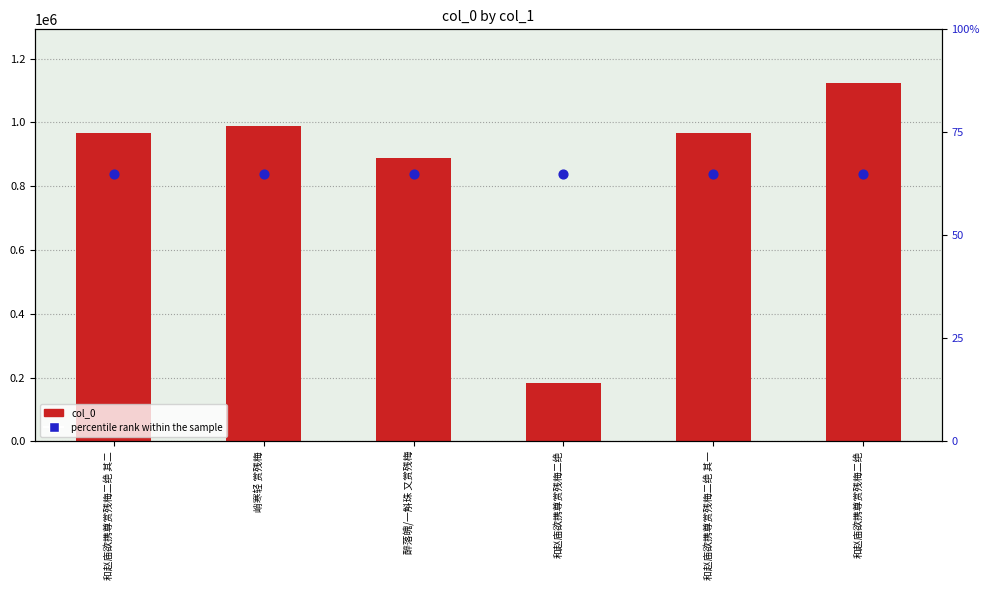

What are all the series names shown in the legend?

col_0, percentile rank within the sample